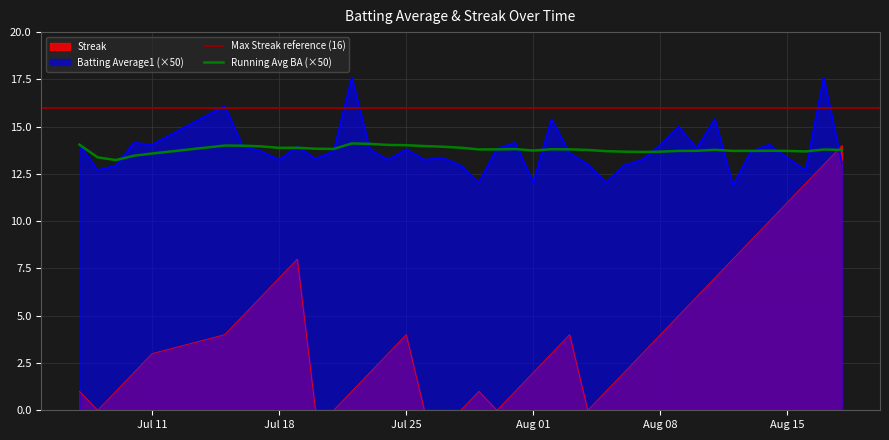

In Streak, how many points are lower than both neighbors (excluding endpoints)?

3